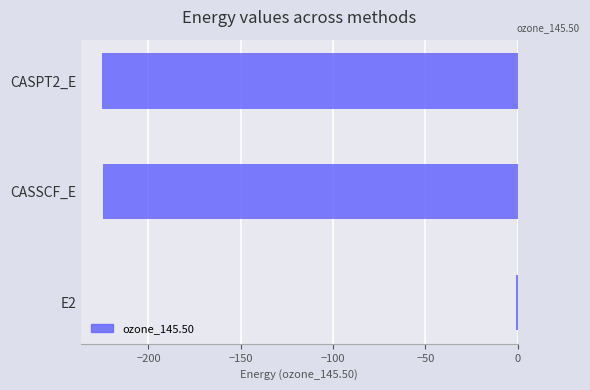

True or false: the data shows -224.6 at CASSCF_E.

True